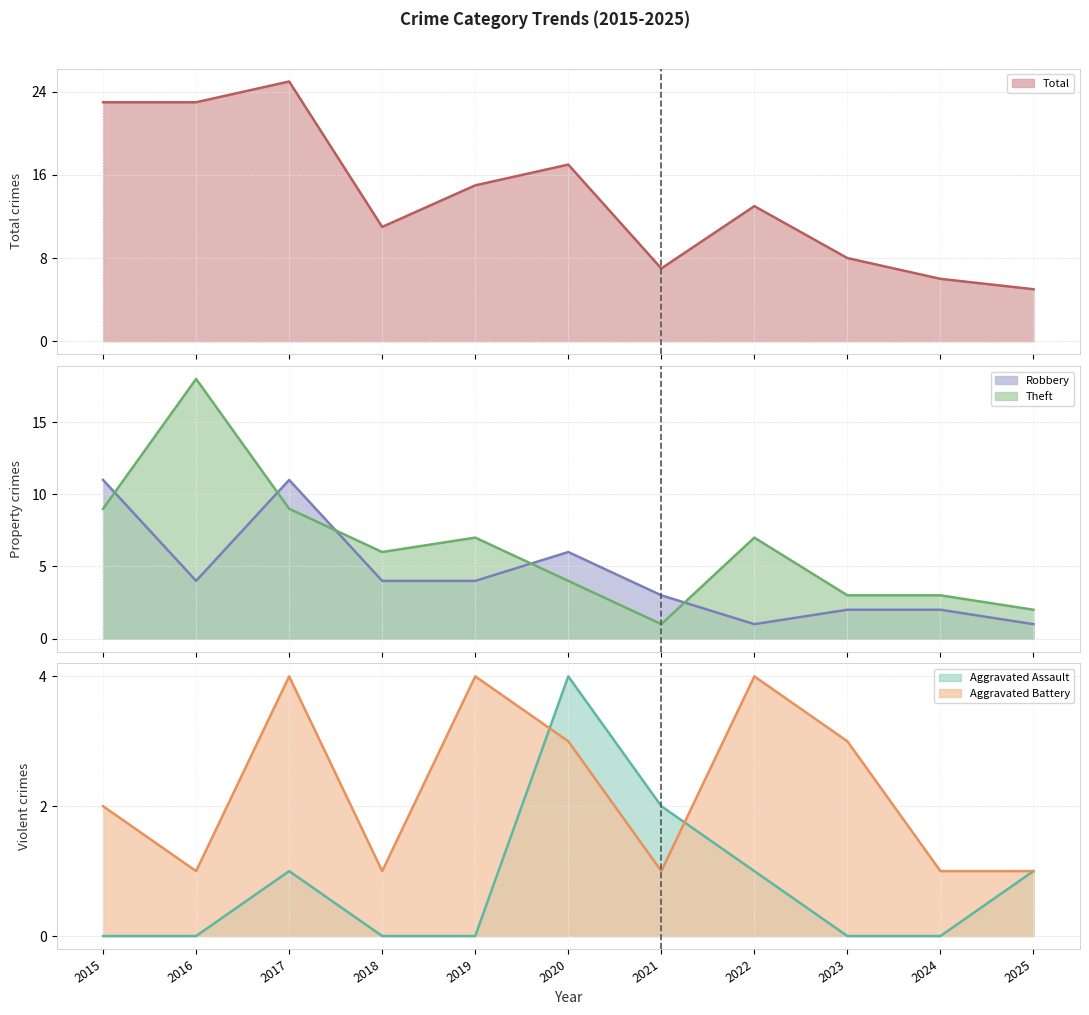

What is the sum of all Robbery (line) values?

49